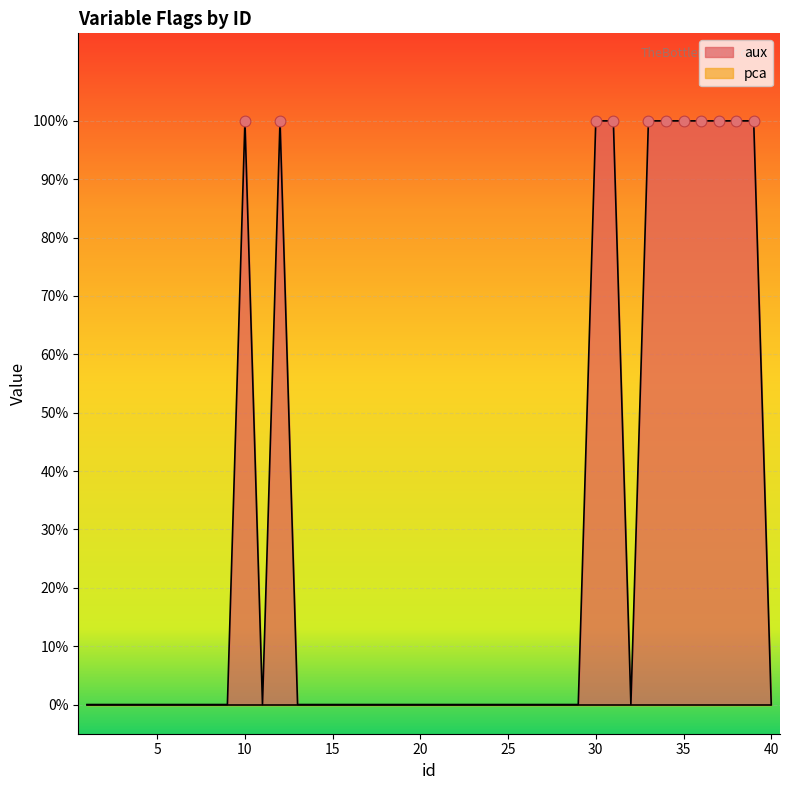

What is the change in value from 26 to 39?

+1